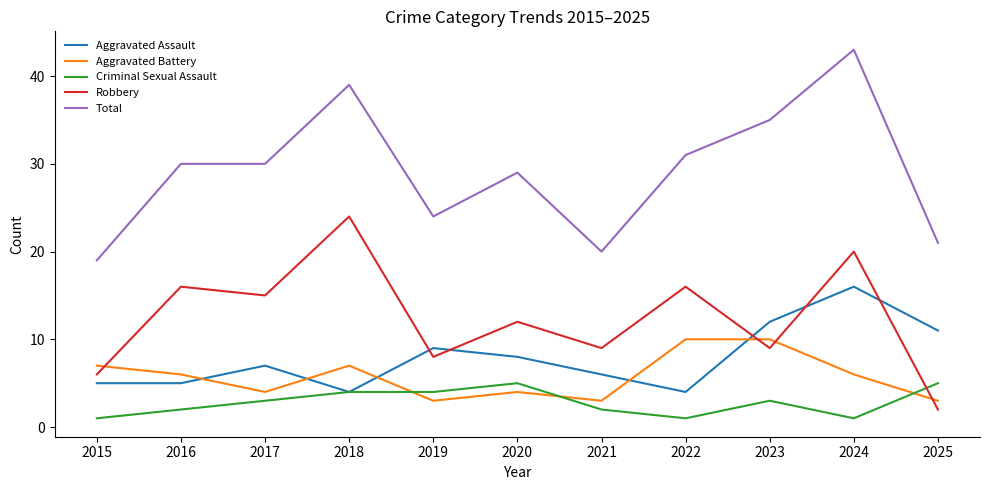

What is the lowest value of the Aggravated Battery series?

3